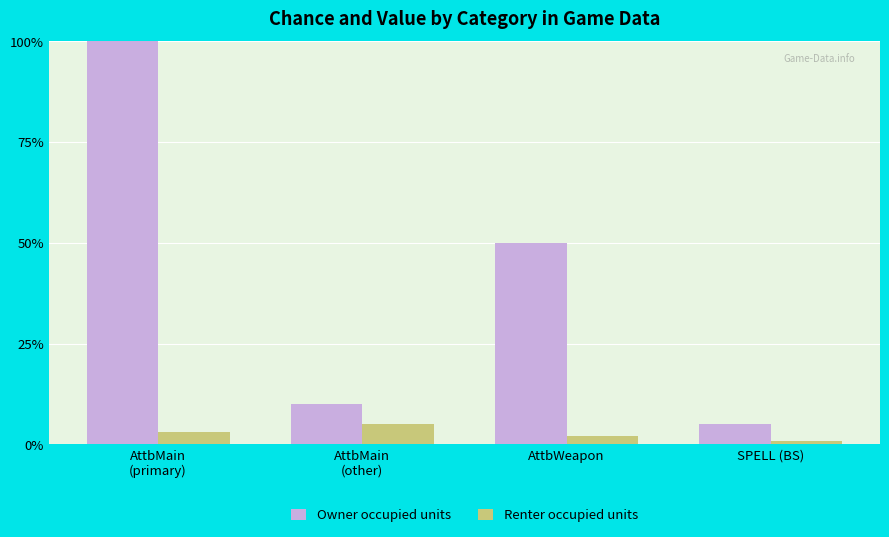

What is the smallest value displayed?

0.8